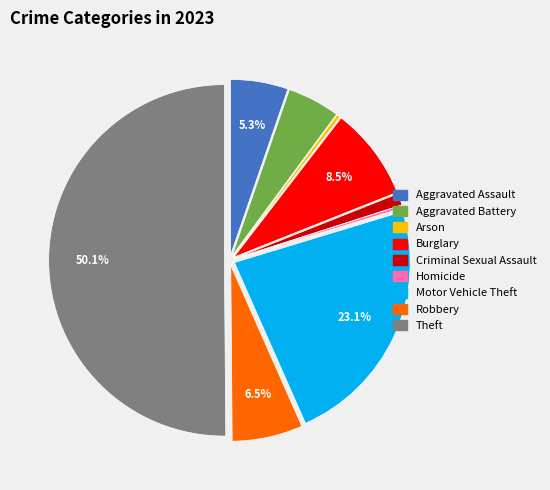

Does Arson represent more than half of the total?

No